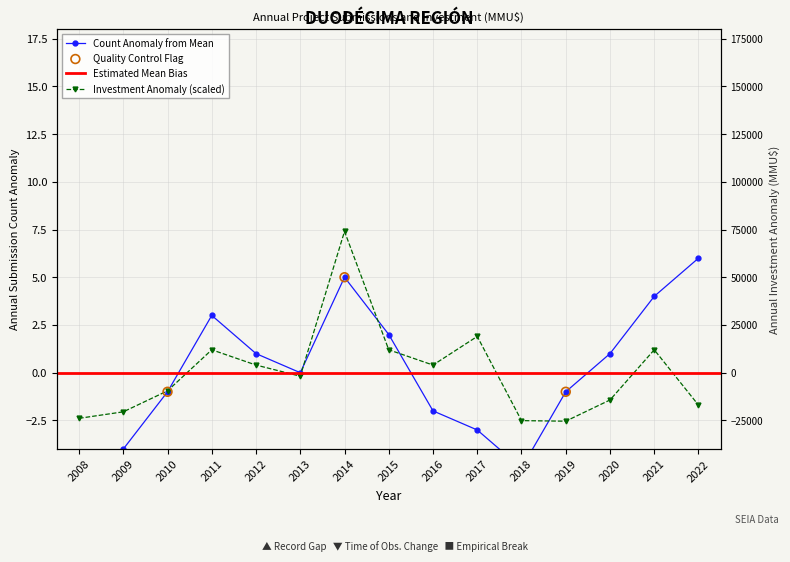

Which series reaches the maximum Y coordinate?

Investment_MMU